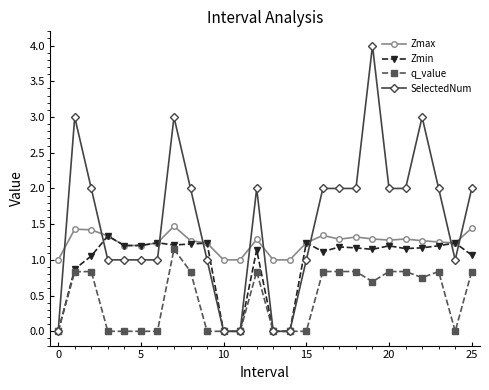

Count the number of categories in the chart.

26